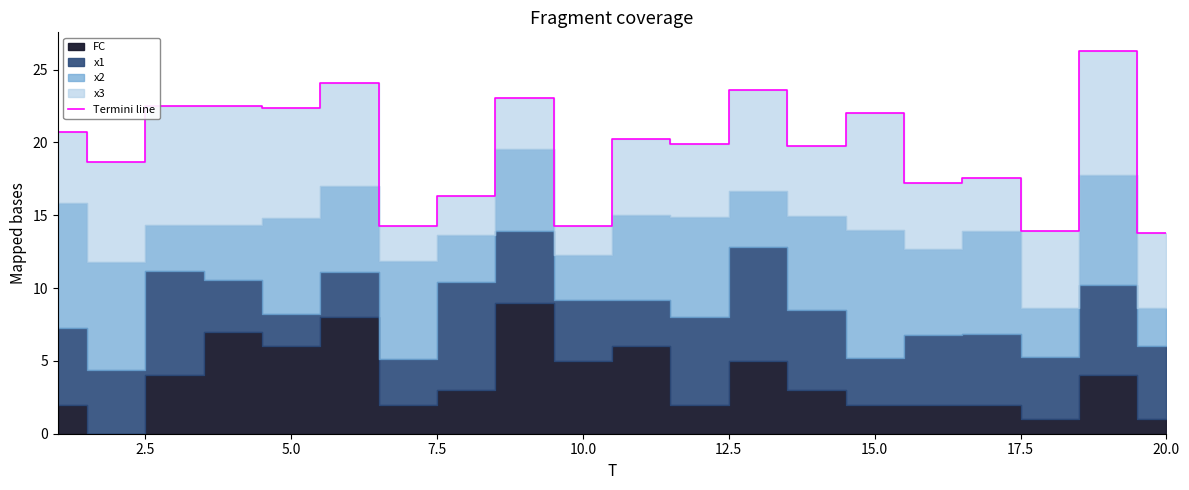

Is it true that Termini line equals 34.3 at 15.0?

False